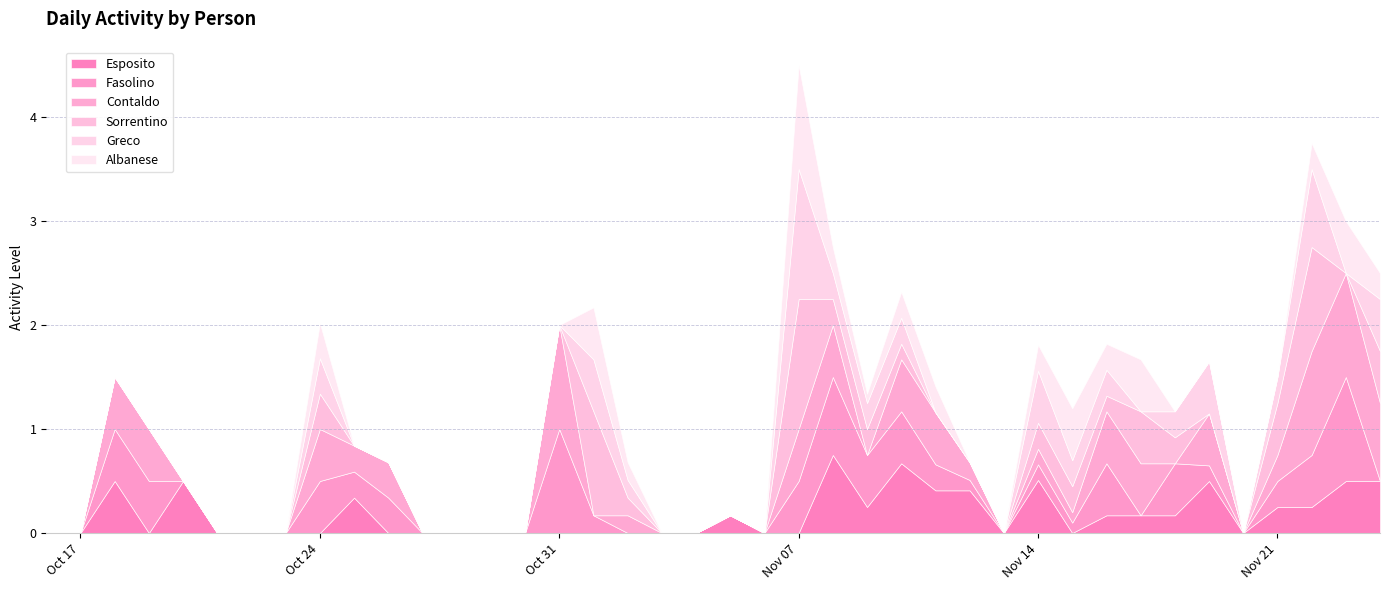

How many values in the Contaldo series exceed 0?

21